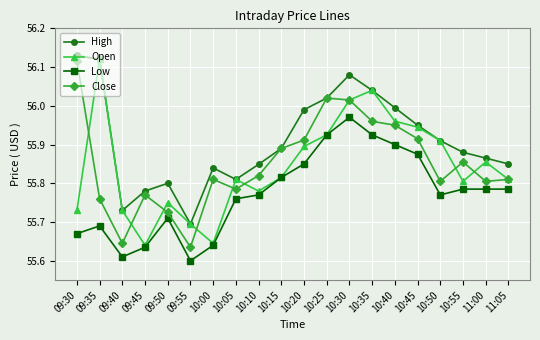

True or false: Close has more than 0 interior local peaks.

True